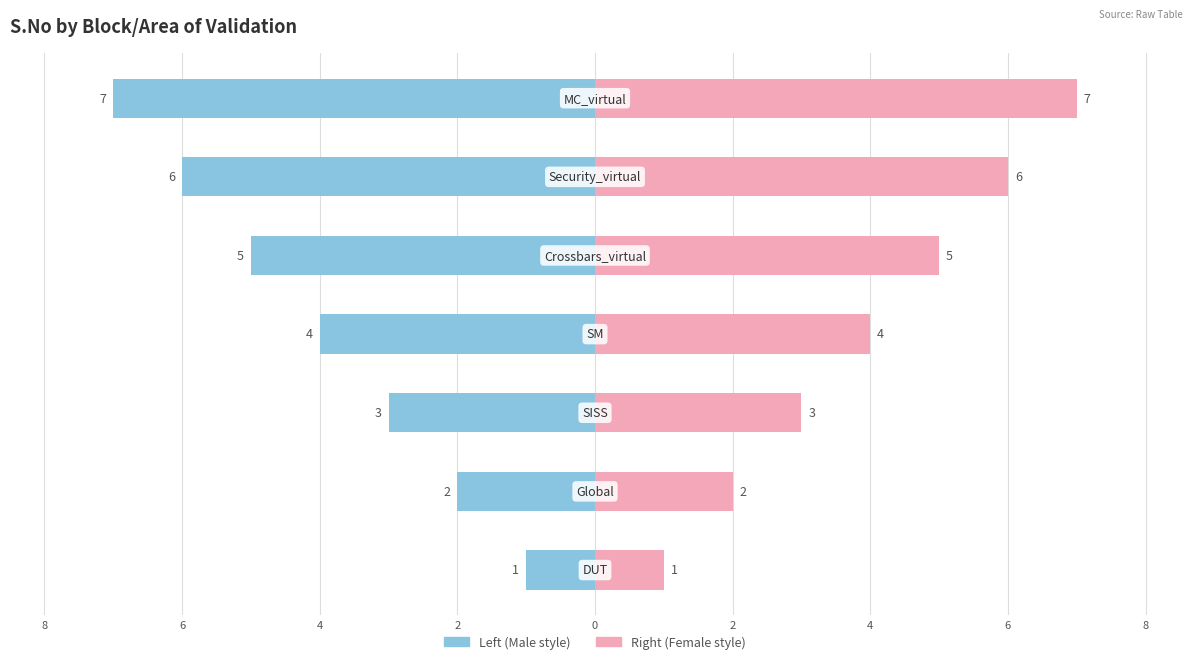

The value of S.No (right) at 2 is 7. True or false?

False